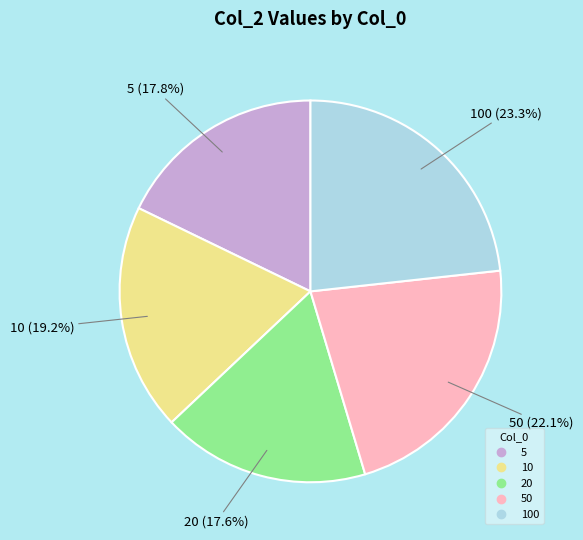

Is there a majority slice in this chart?

No